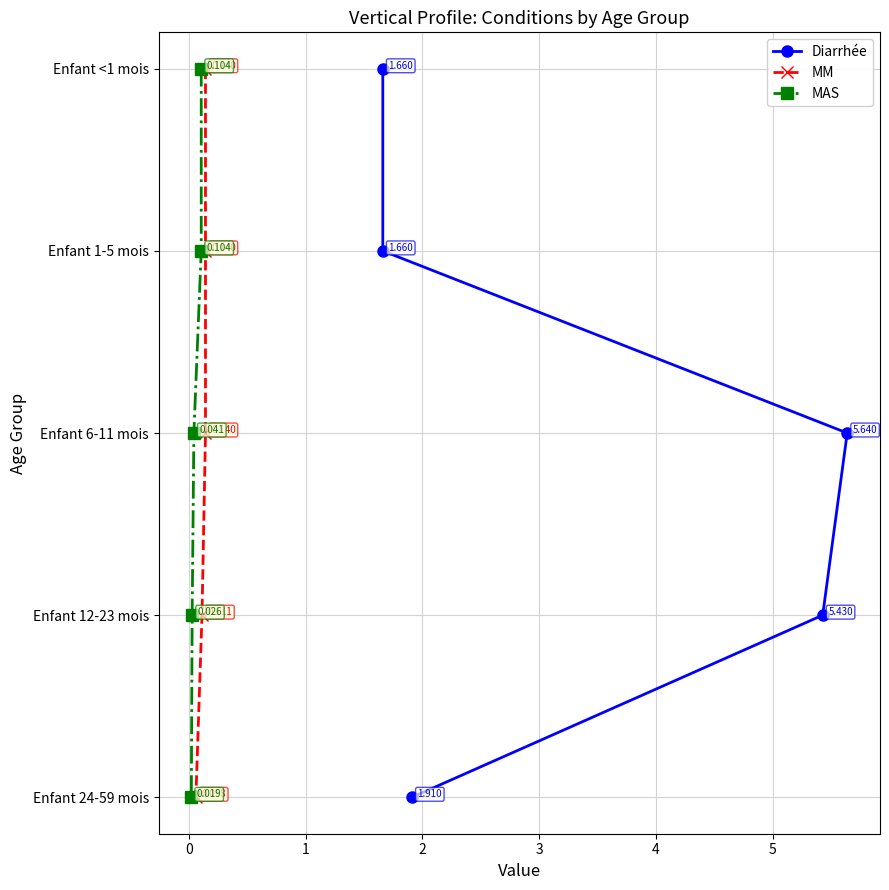

The value of MM at 0 is 2. True or false?

False